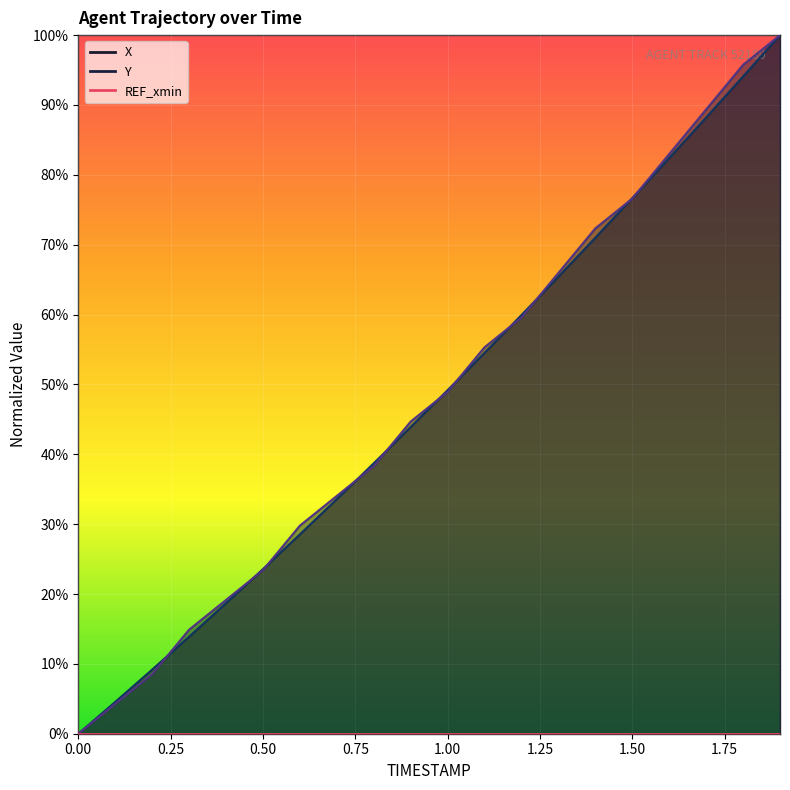

List the series in order of their overall mean, highest first.

Y, X